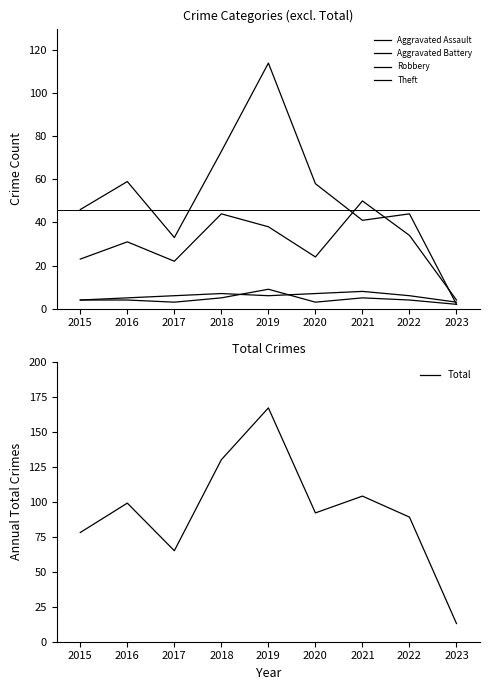

The Total series shows 92 at 2020. True or false?

True